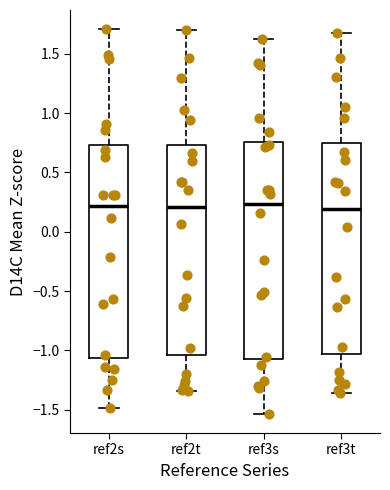

Where is the upper edge of the box for ref3s on the y-axis? The values are not printed on the chart, so give them approximately, as read against the axis.

0.75